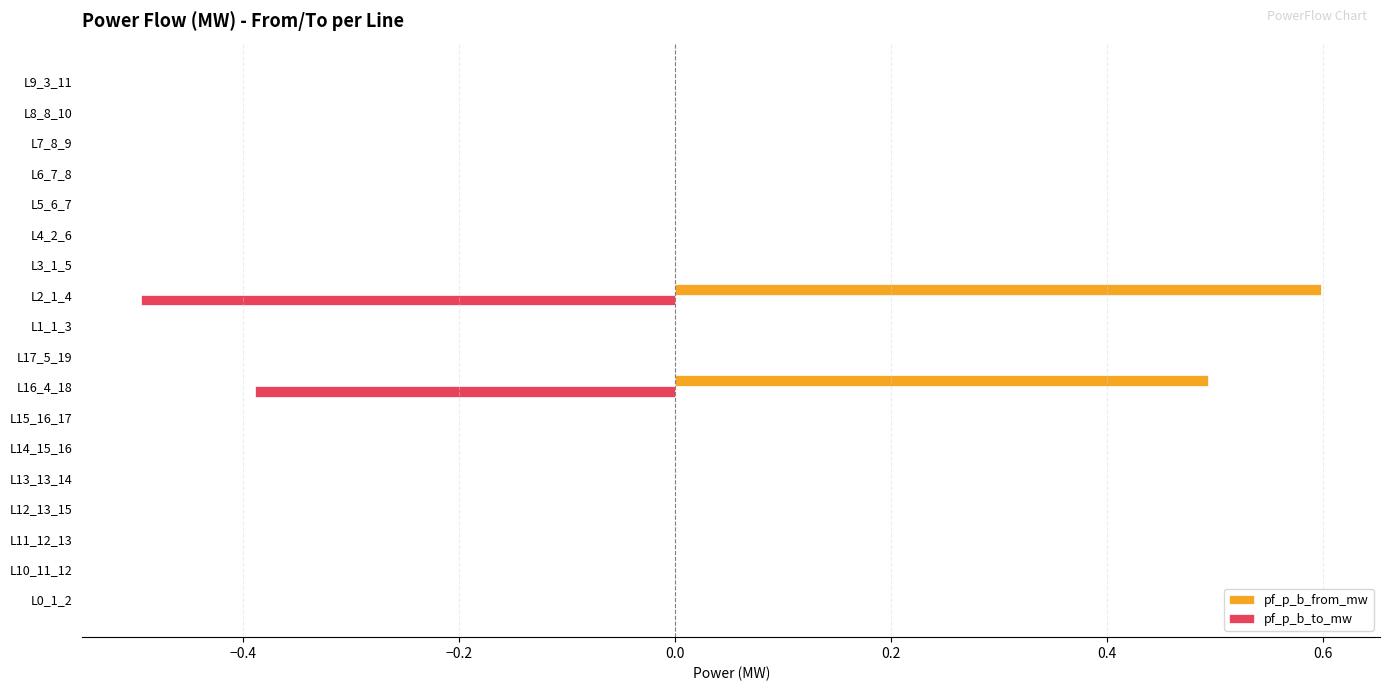

Is it true that pf_p_b_to_mw equals 0.0 at L13_13_14?

True